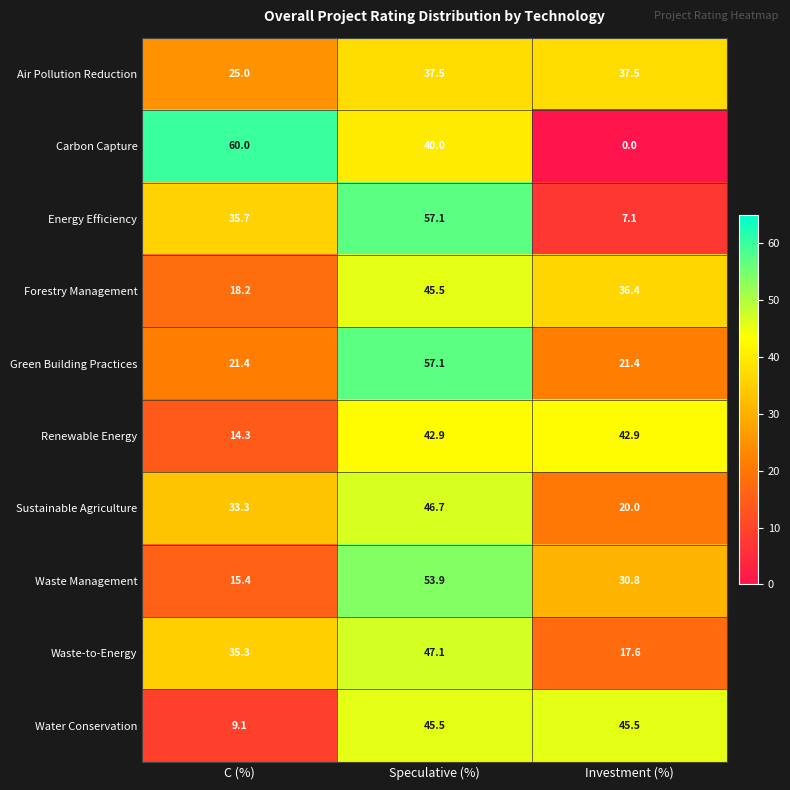

Rank the series at Investment (%) from lowest to highest value.

Carbon Capture, Energy Efficiency, Waste-to-Energy, Sustainable Agriculture, Green Building Practices, Waste Management, Forestry Management, Air Pollution Reduction, Renewable Energy, Water Conservation